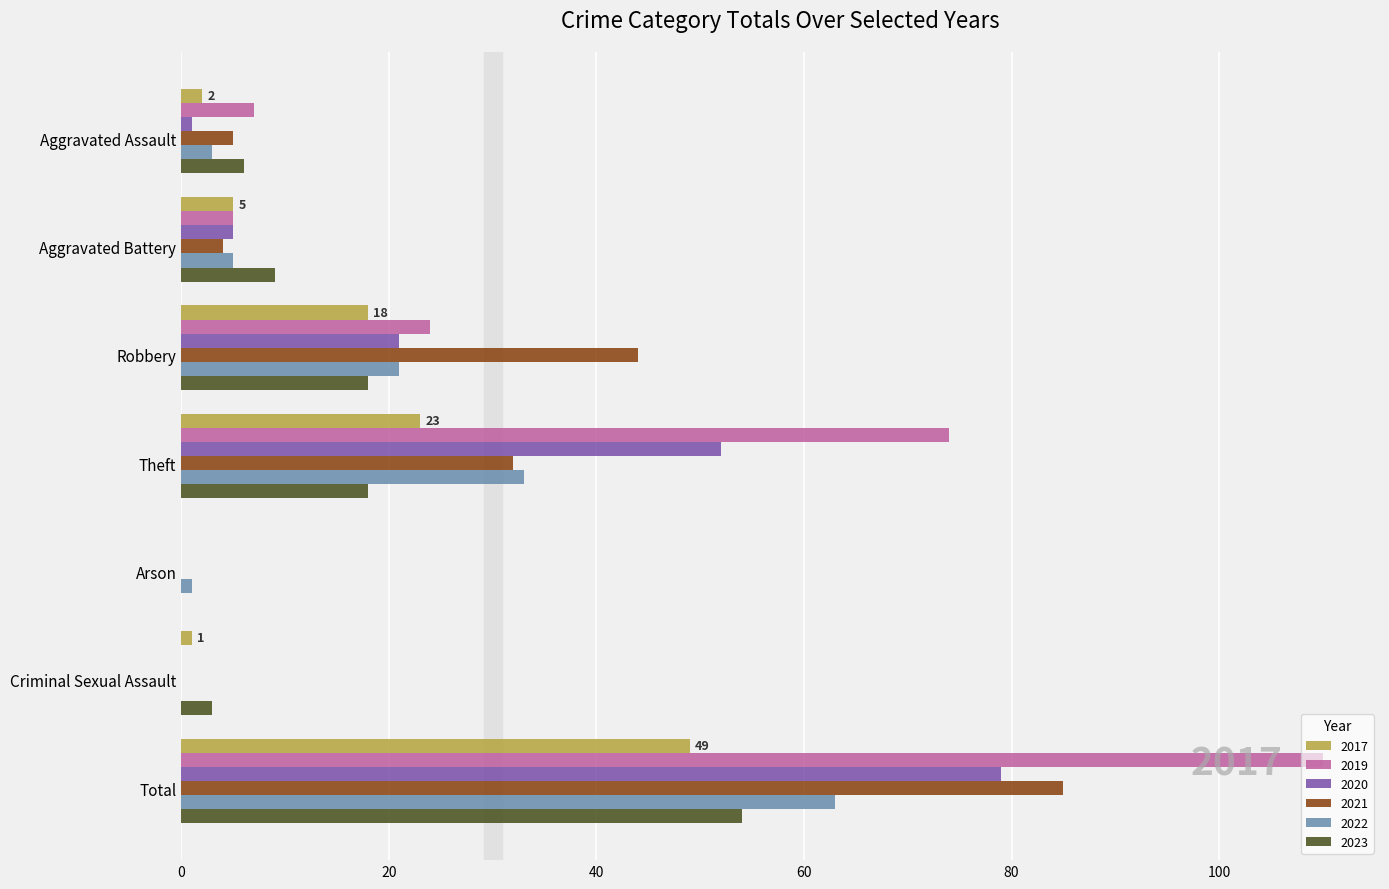

At which label does 2021 reach its peak?

Total